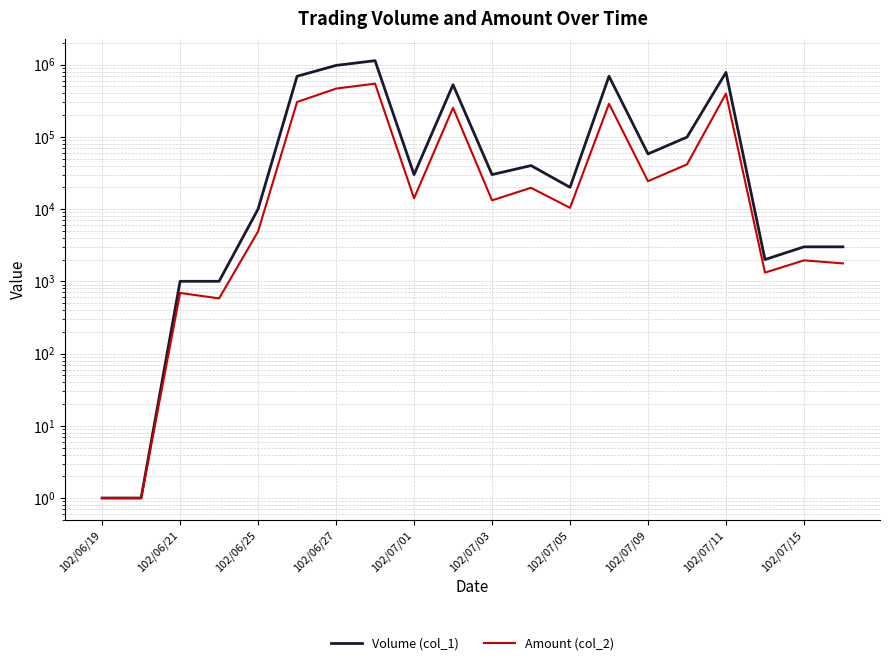

True or false: Volume (col_1) and Amount (col_2) intersect in this chart.

False